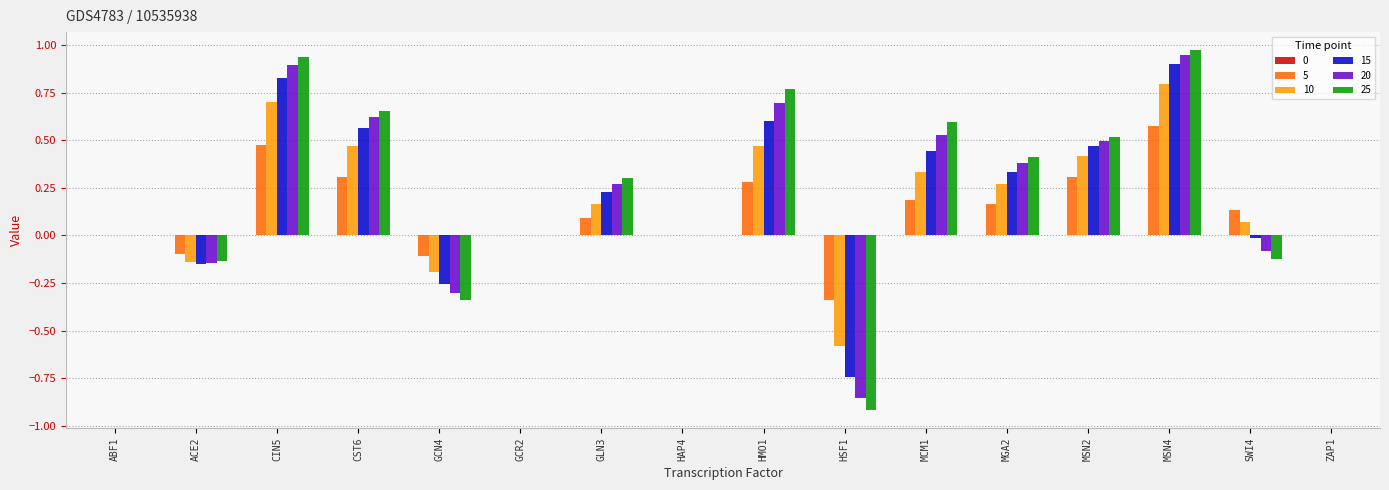

Is the value of 10 at HMO1 greater than the value of 15 at MGA2?

Yes